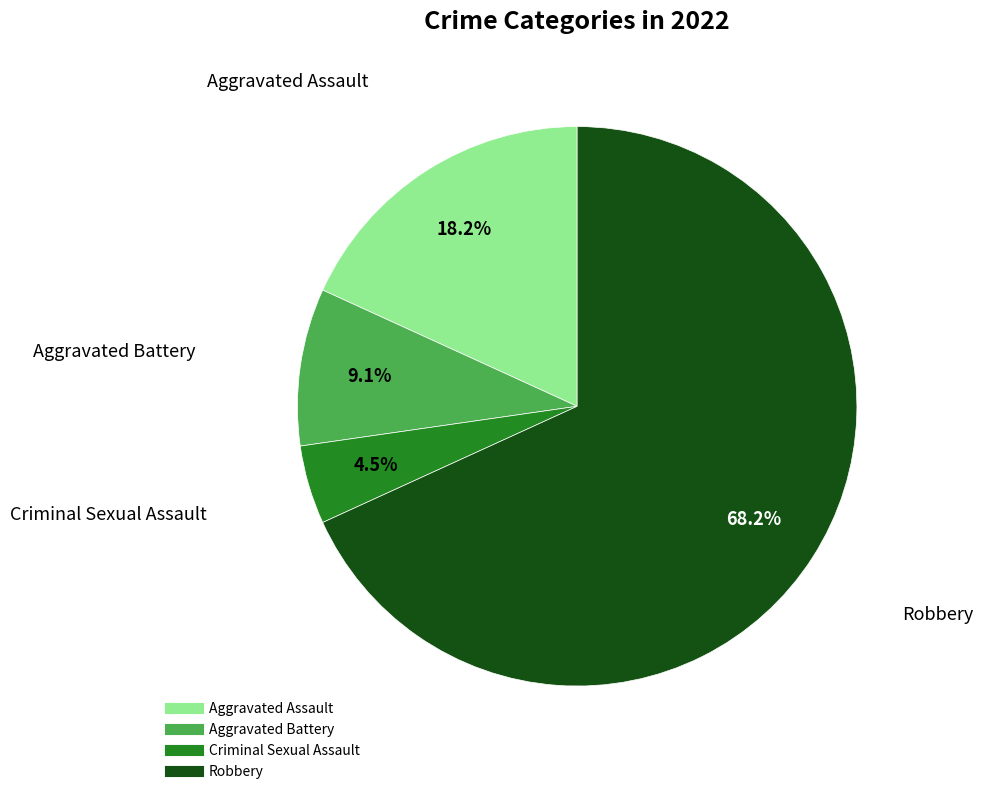

To the nearest percent, what is the combined percentage of Aggravated Assault and Aggravated Battery?

27%